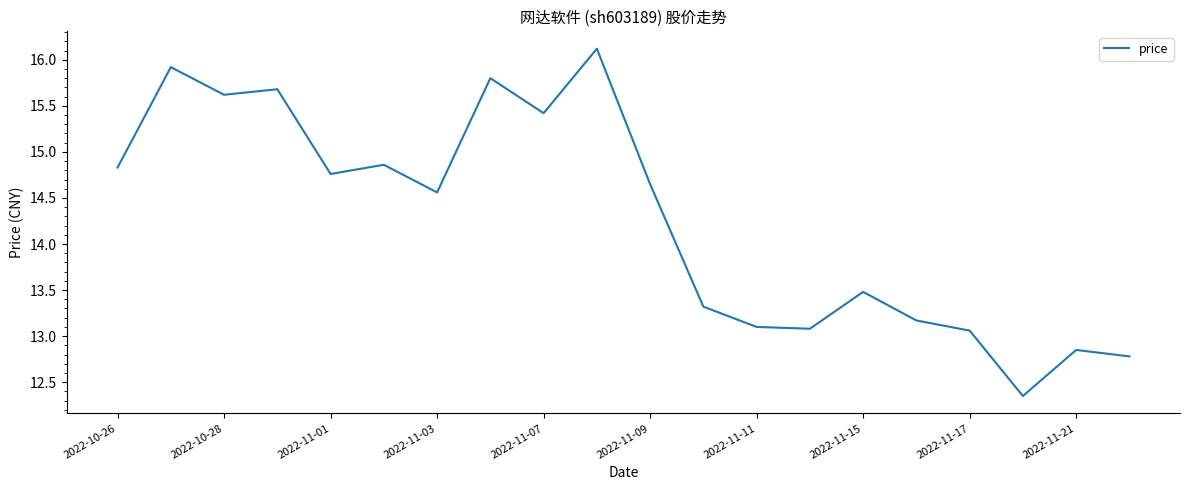

What is the maximum value shown in the chart?

16.1